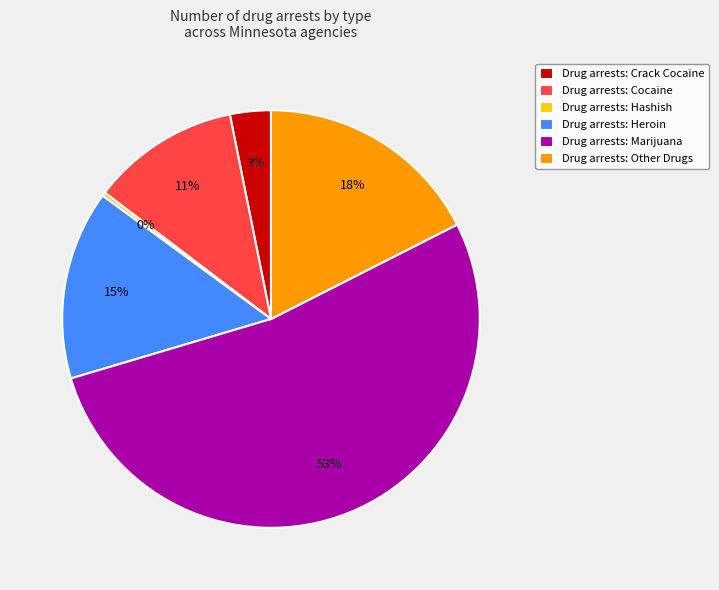

Is there a majority slice in this chart?

Yes